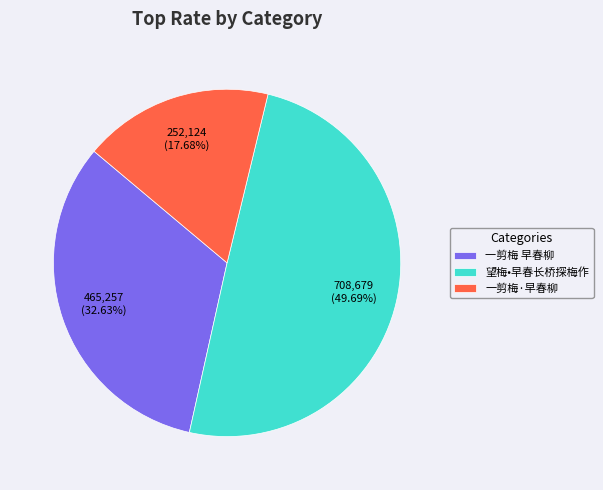

Does 一剪梅·早春柳 account for over 50% of the chart?

No